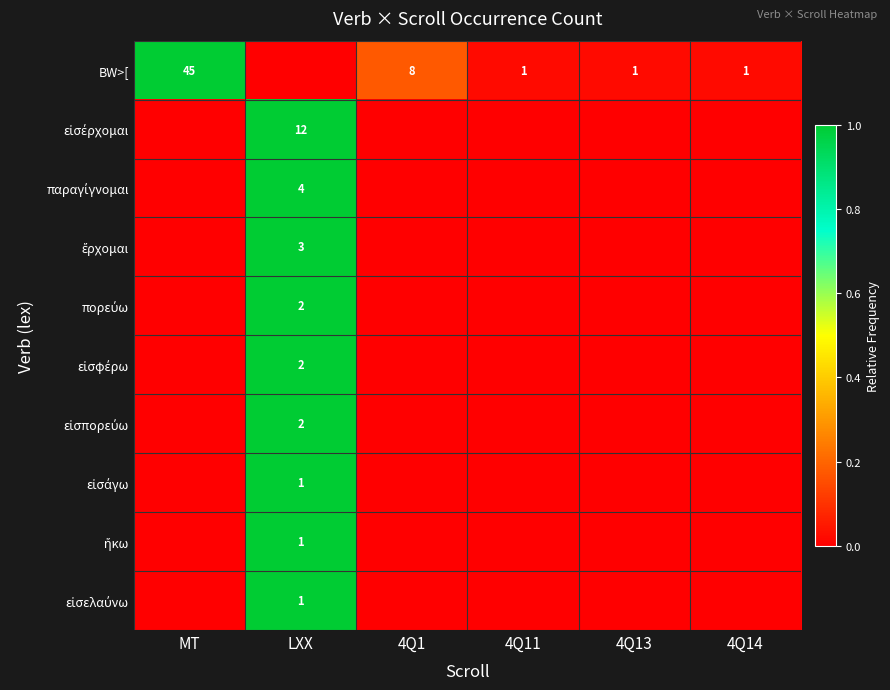

Is it true that BW>[ equals 0.0 at 4Q14?

True